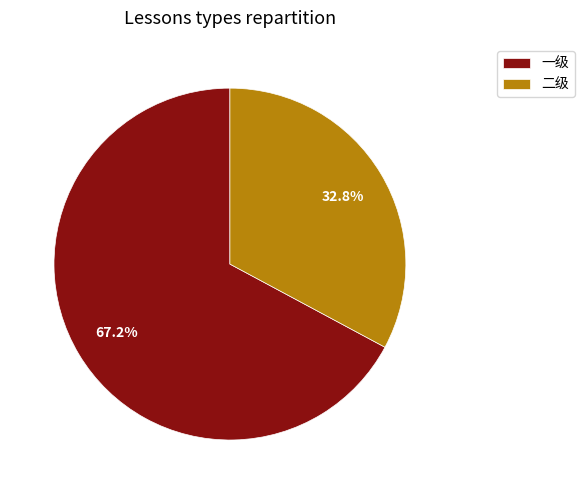

Rank the categories by value from lowest to highest.

二级, 一级